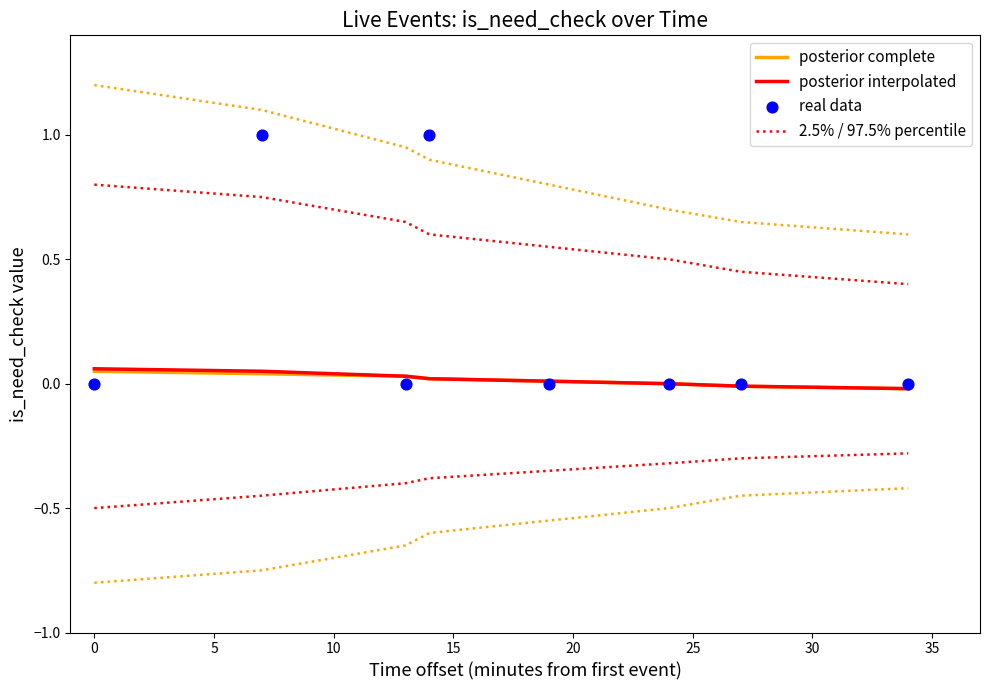

Is the value of 2.5% / 97.5% percentile at 20 greater than the value of real data at 30?

Yes